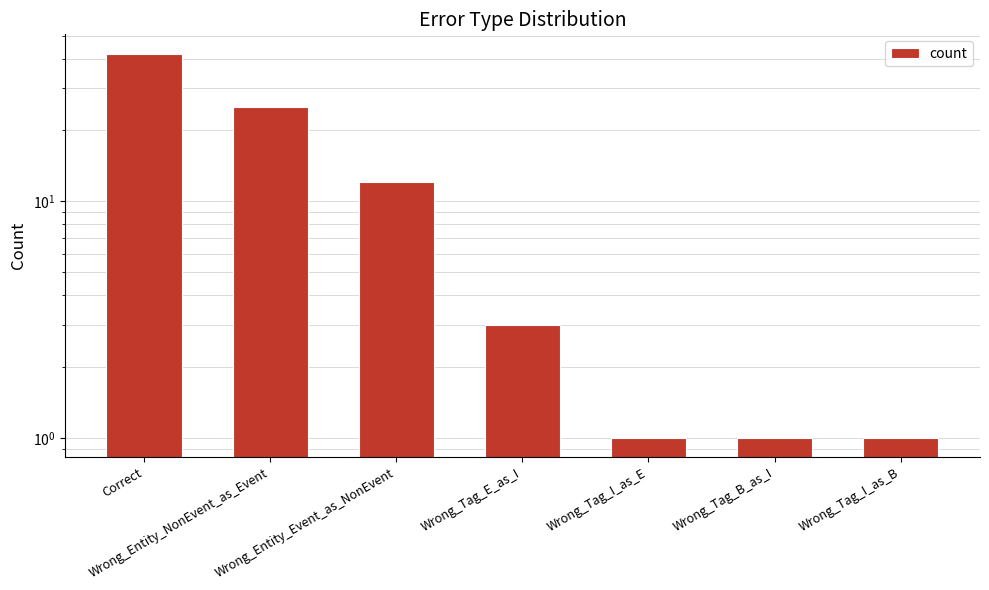

What is the smallest value displayed?

1